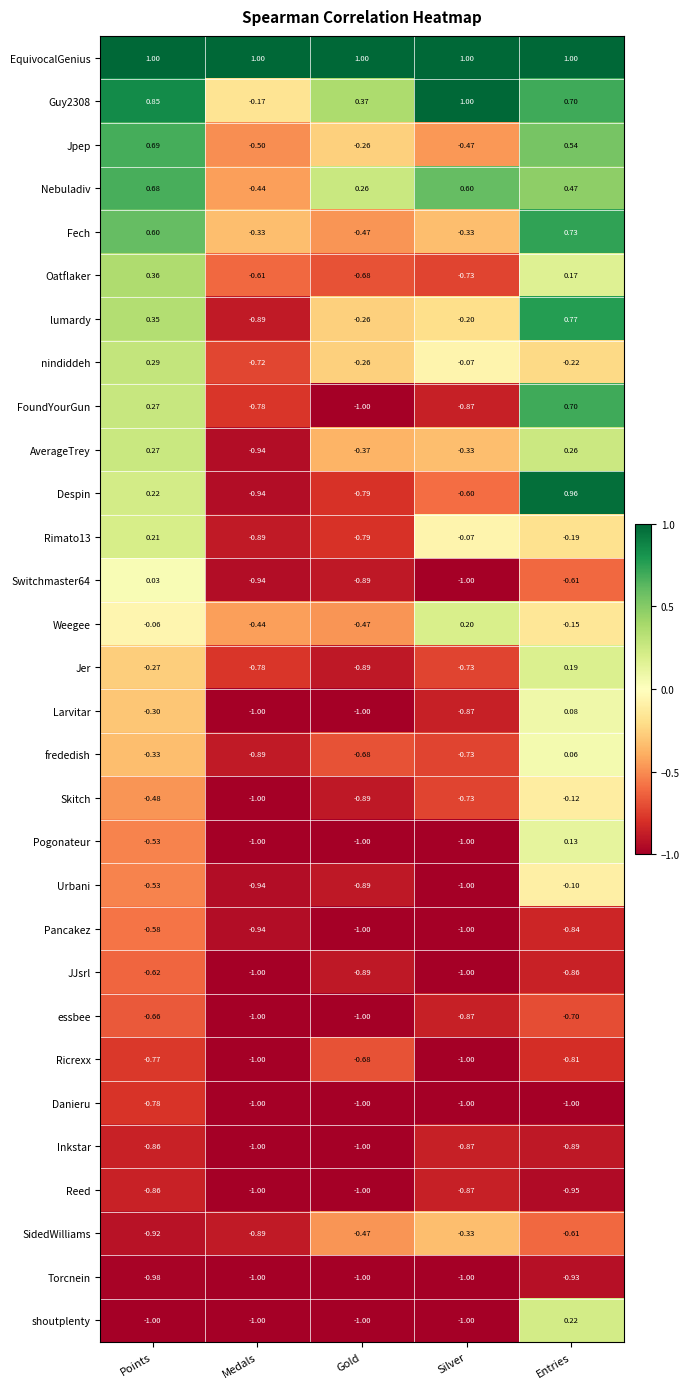

Which series has the widest spread of values?

Despin